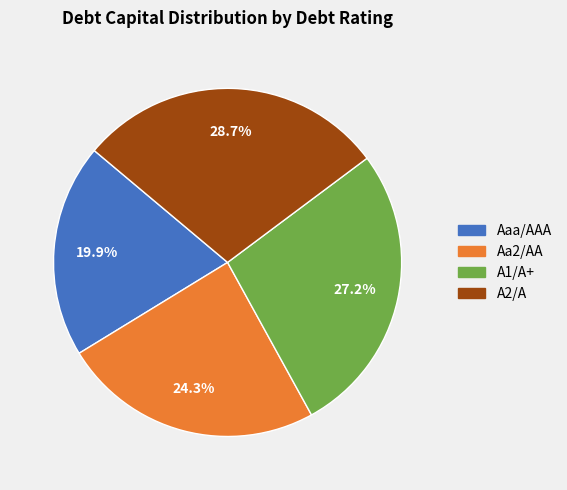

Is the sum of Aaa/AAA and Aa2/AA greater than half?

No